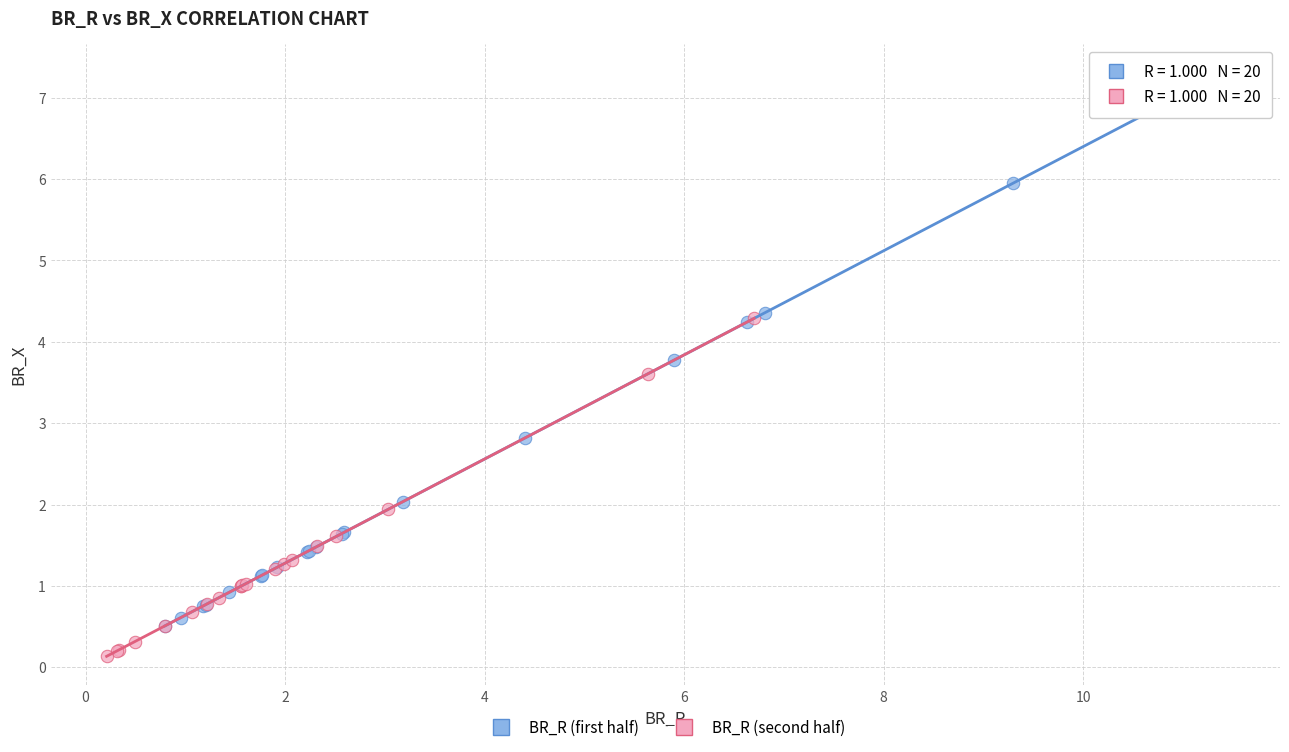

Which series contains the highest Y value?

BR_R (first half)